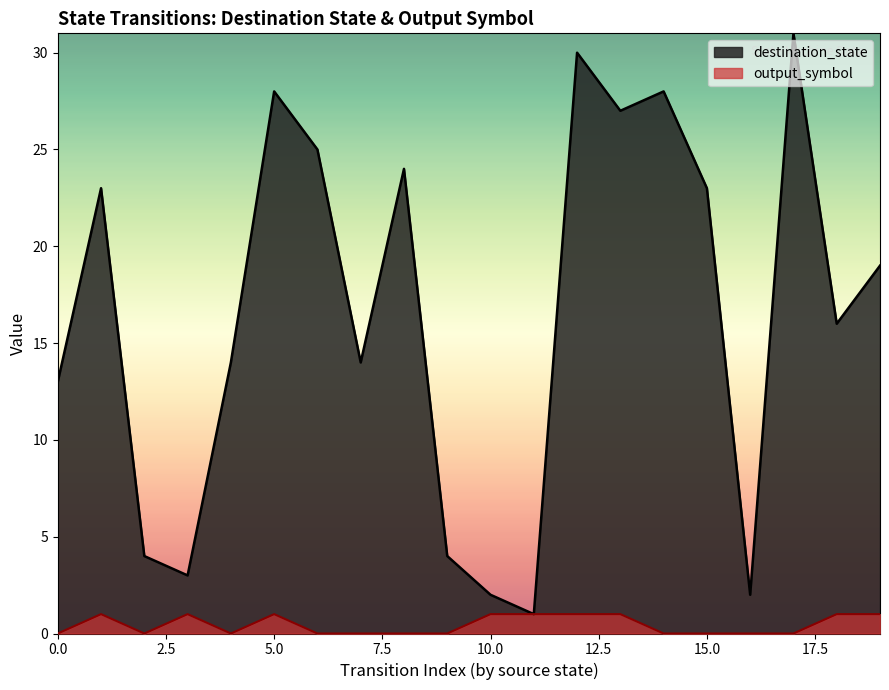

The value of output_symbol at 7 is 1. True or false?

False